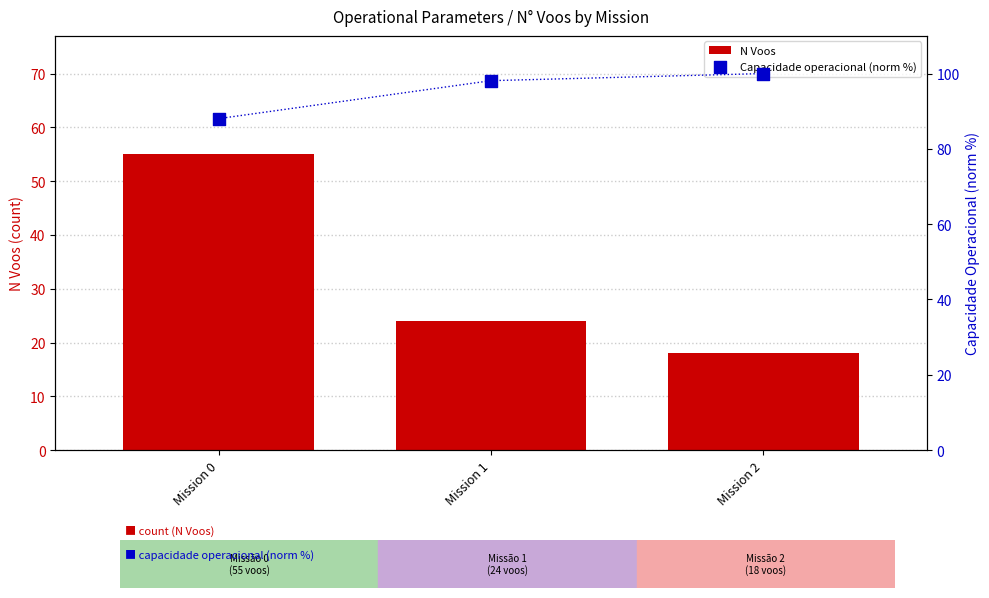

Which series has the widest spread of Y values?

N Voos